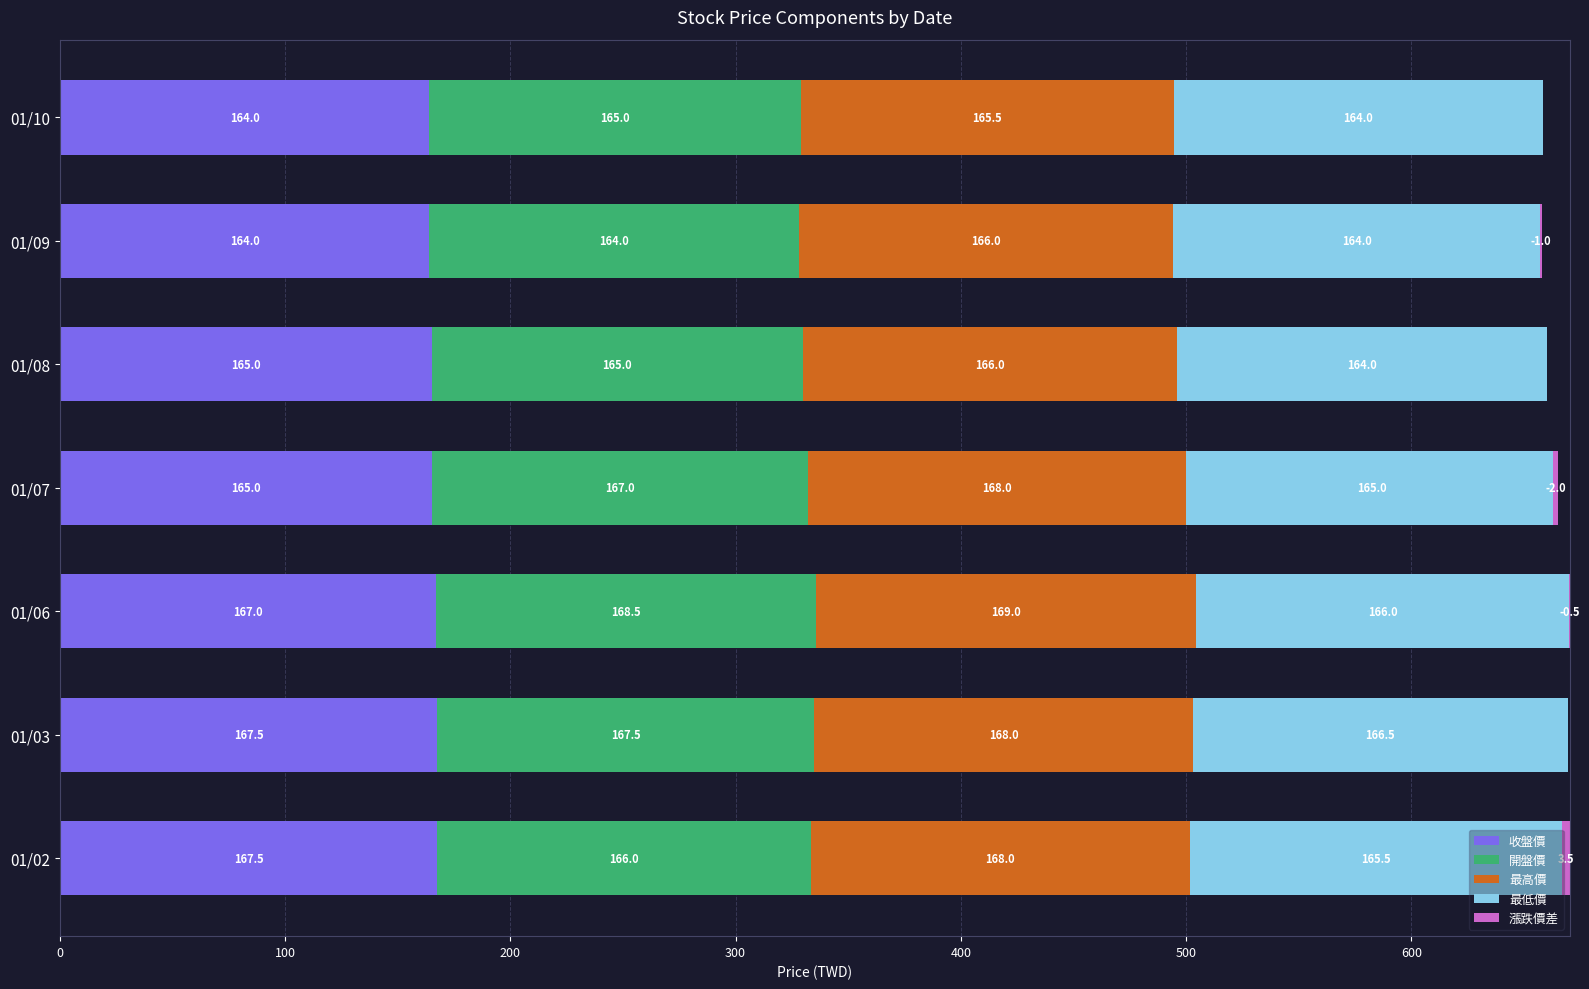

What is the average value of the 最高價 series?

167.2